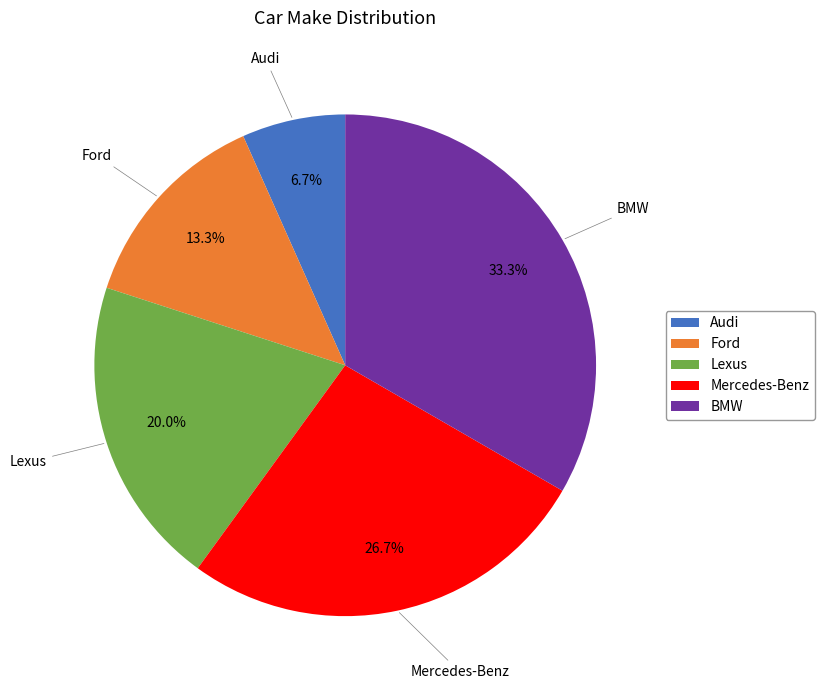

Count the number of slices in the pie.

5